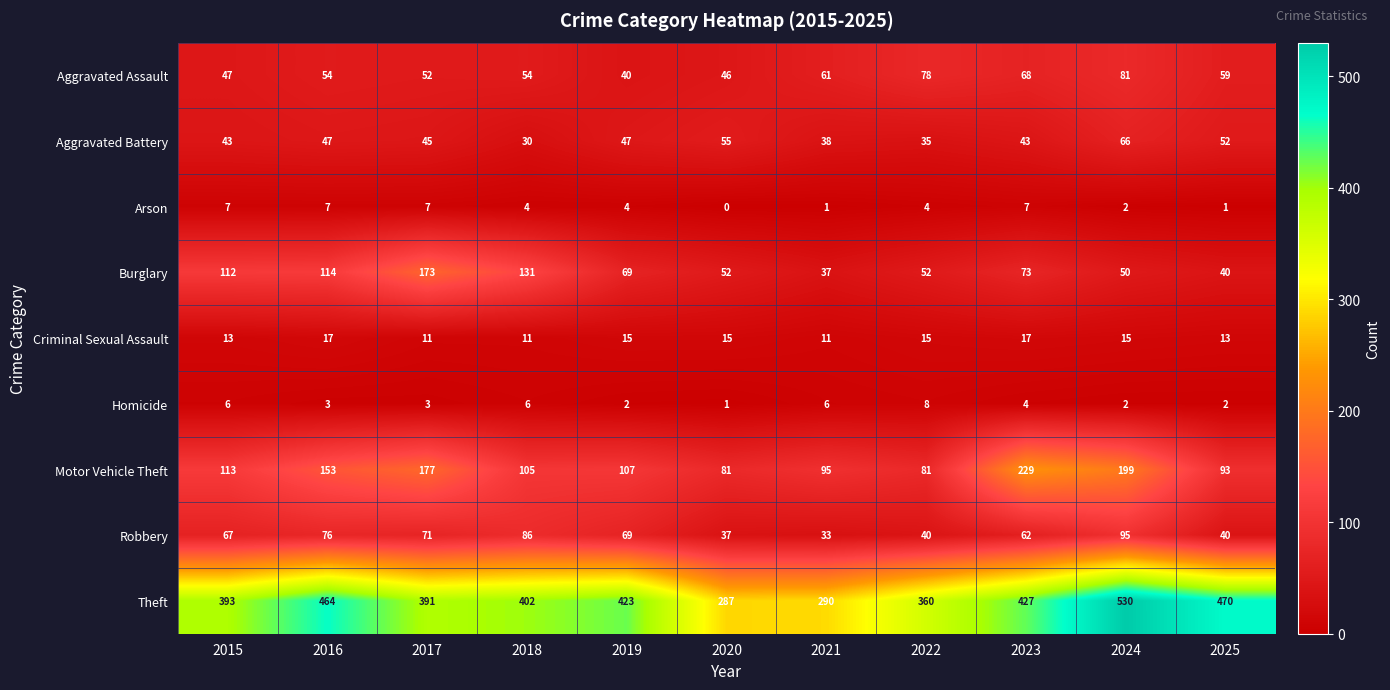

Rank the series at 2020 from highest to lowest value.

Theft, Motor Vehicle Theft, Aggravated Battery, Burglary, Aggravated Assault, Robbery, Criminal Sexual Assault, Homicide, Arson